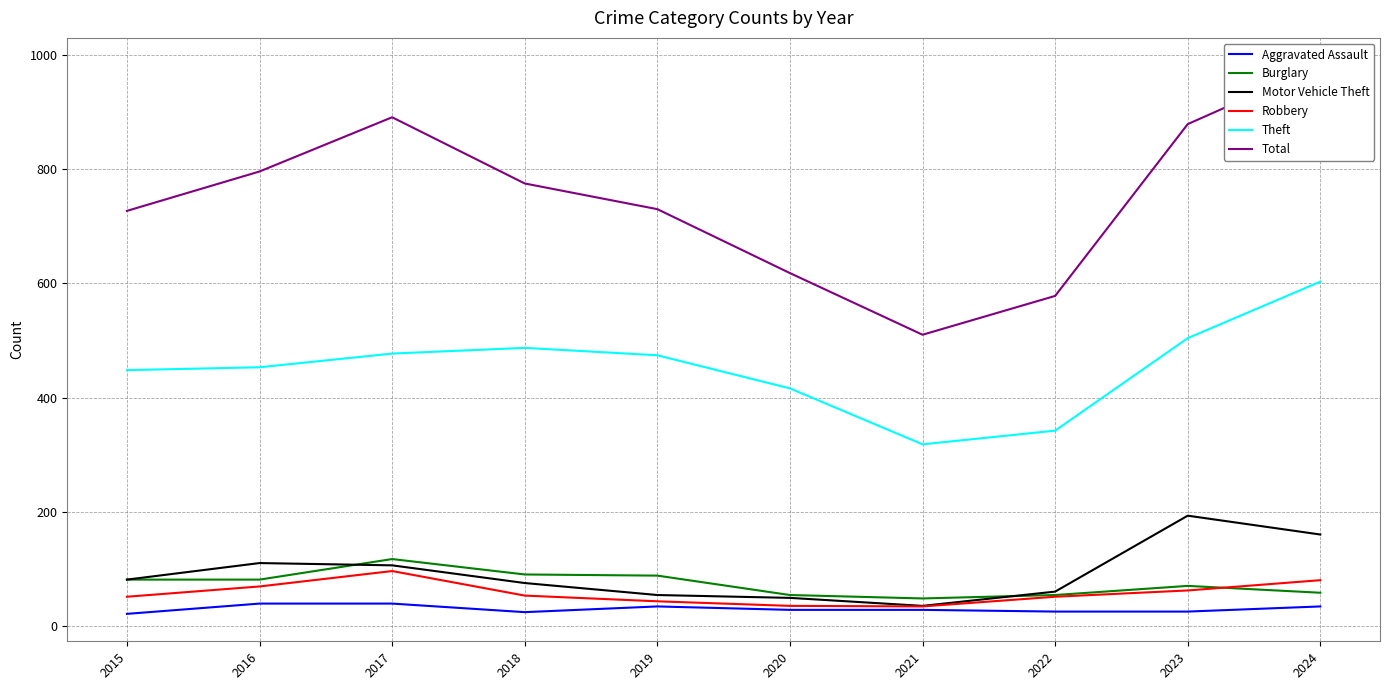

At which category is the sum across all series the highest?

2024